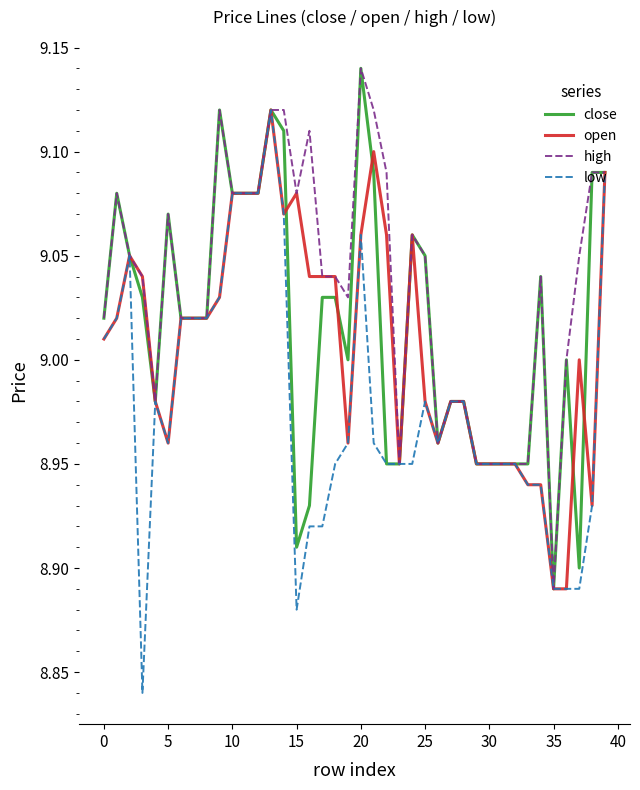

Which series has the largest total across all categories?

high